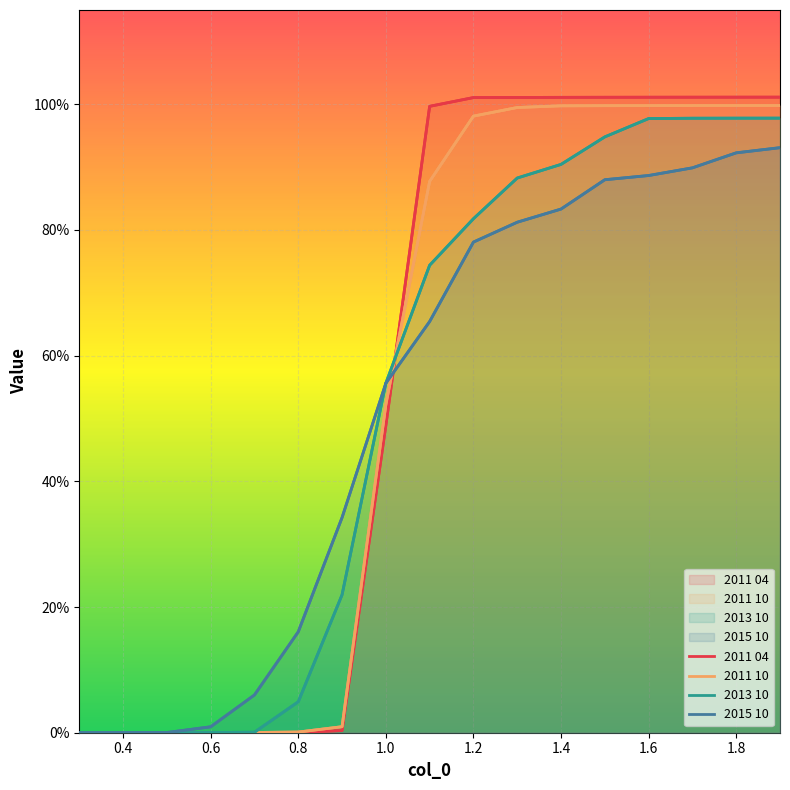

What is the label of the 1st point from the left?

0.3